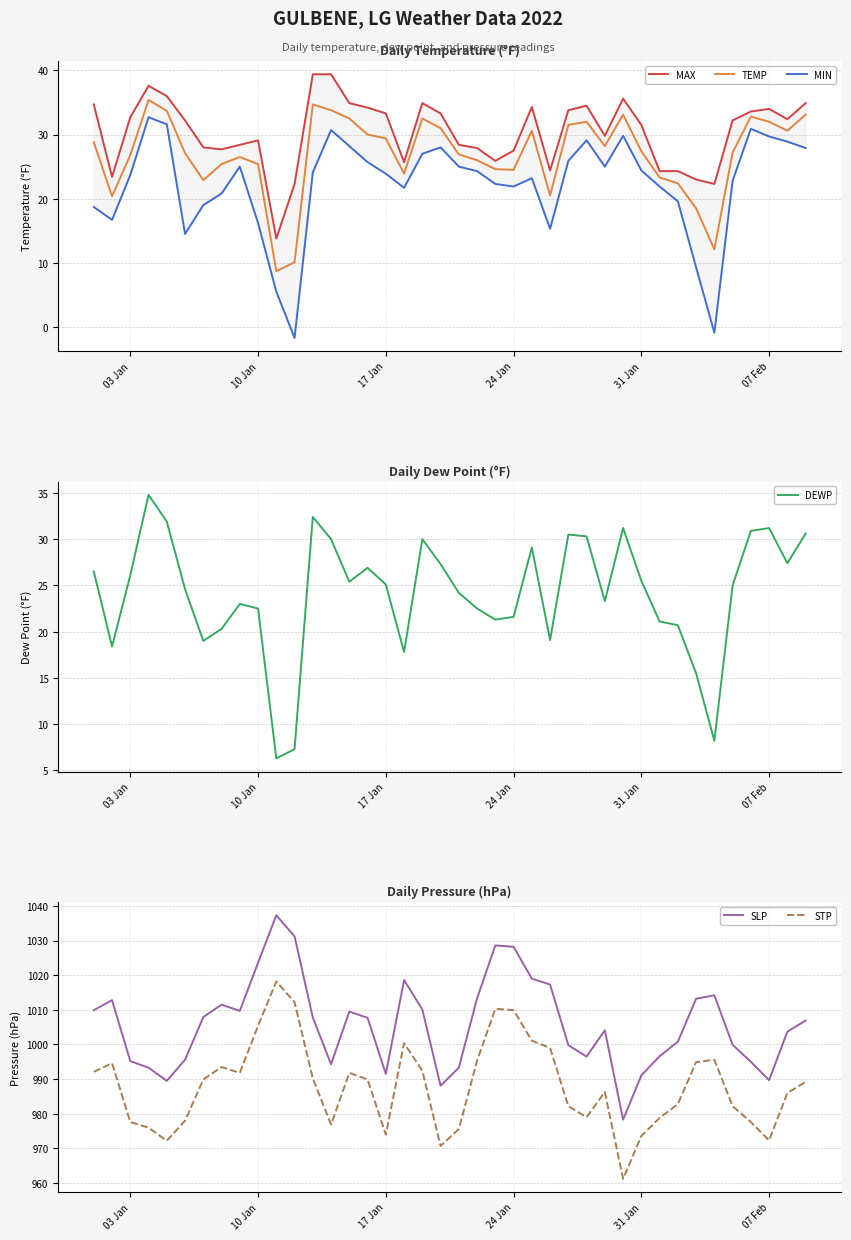

True or false: SLP and STP intersect in this chart.

False